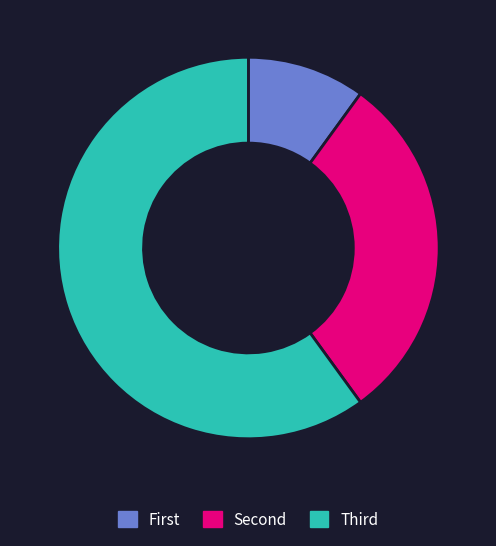

What is the largest slice in the pie chart?

Third